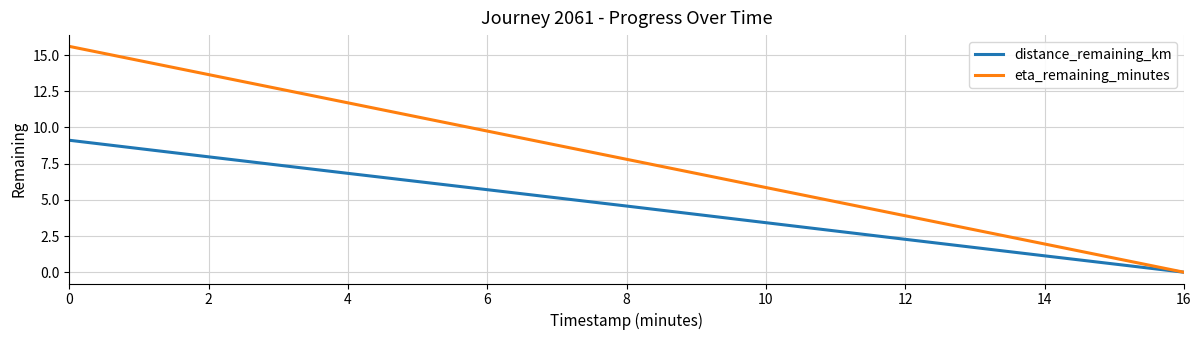

Is it true that distance_remaining_km equals 0.0 at 16?

True